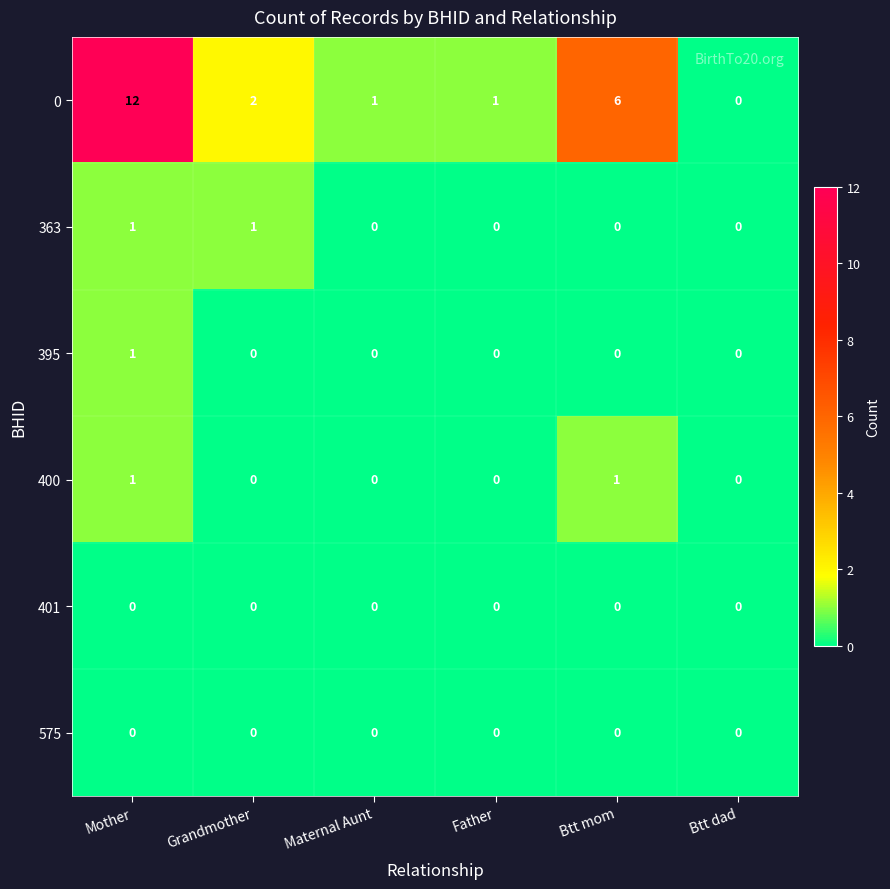

Count the number of data series in this chart.

6